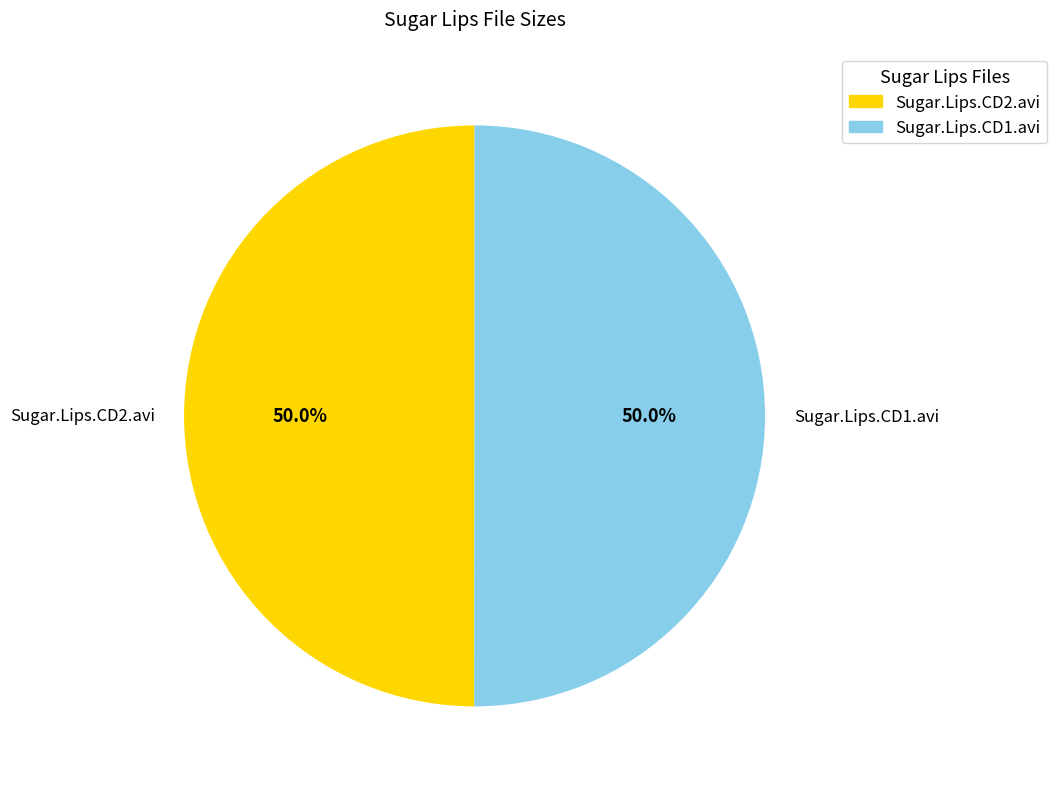

What percentage is the Sugar.Lips.CD1.avi slice, to the nearest percent?

50%